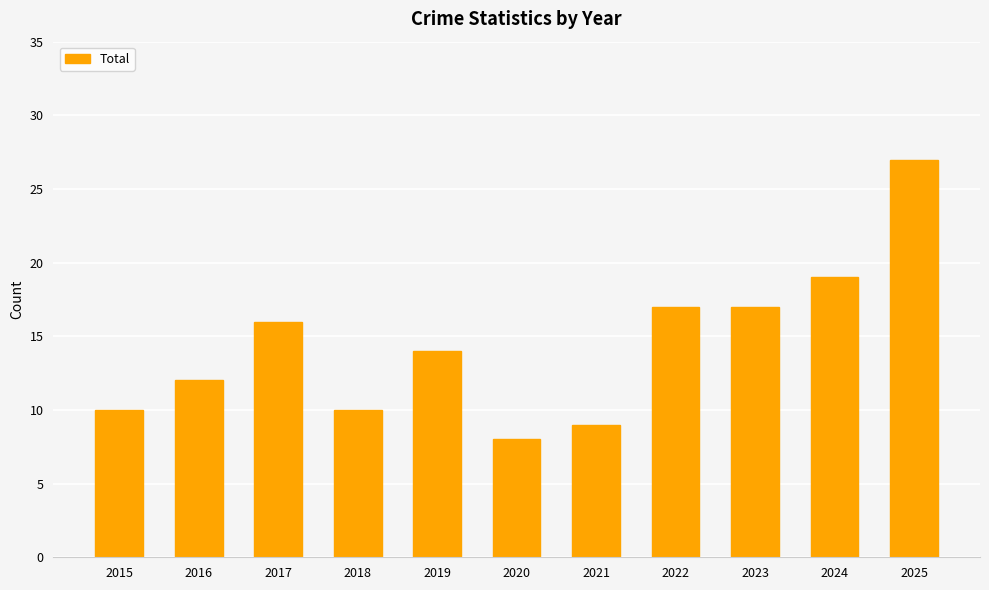

What is the smallest value displayed?

8